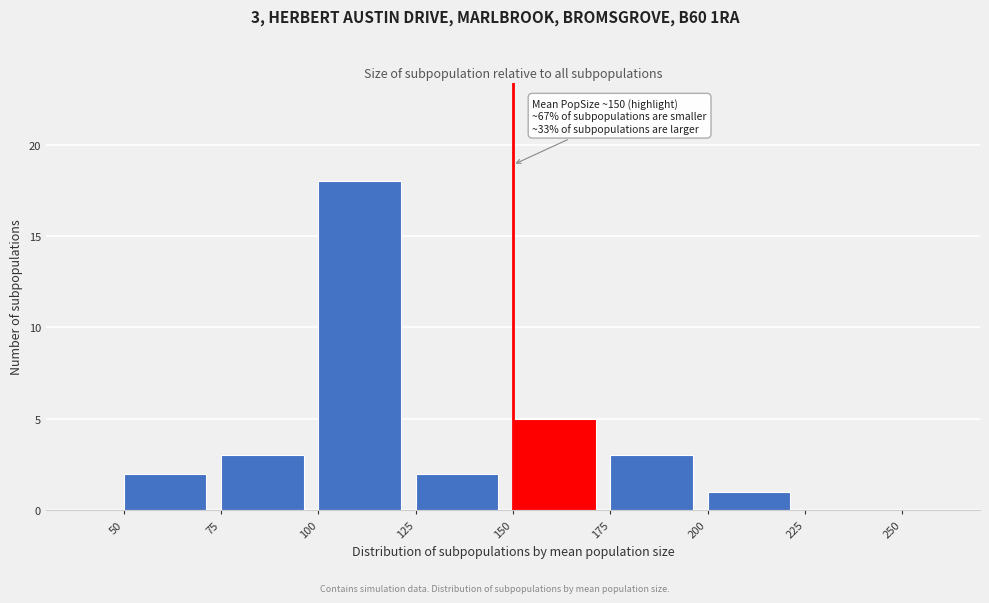

Over which range of the x-axis is the bar tallest?

100 to 125